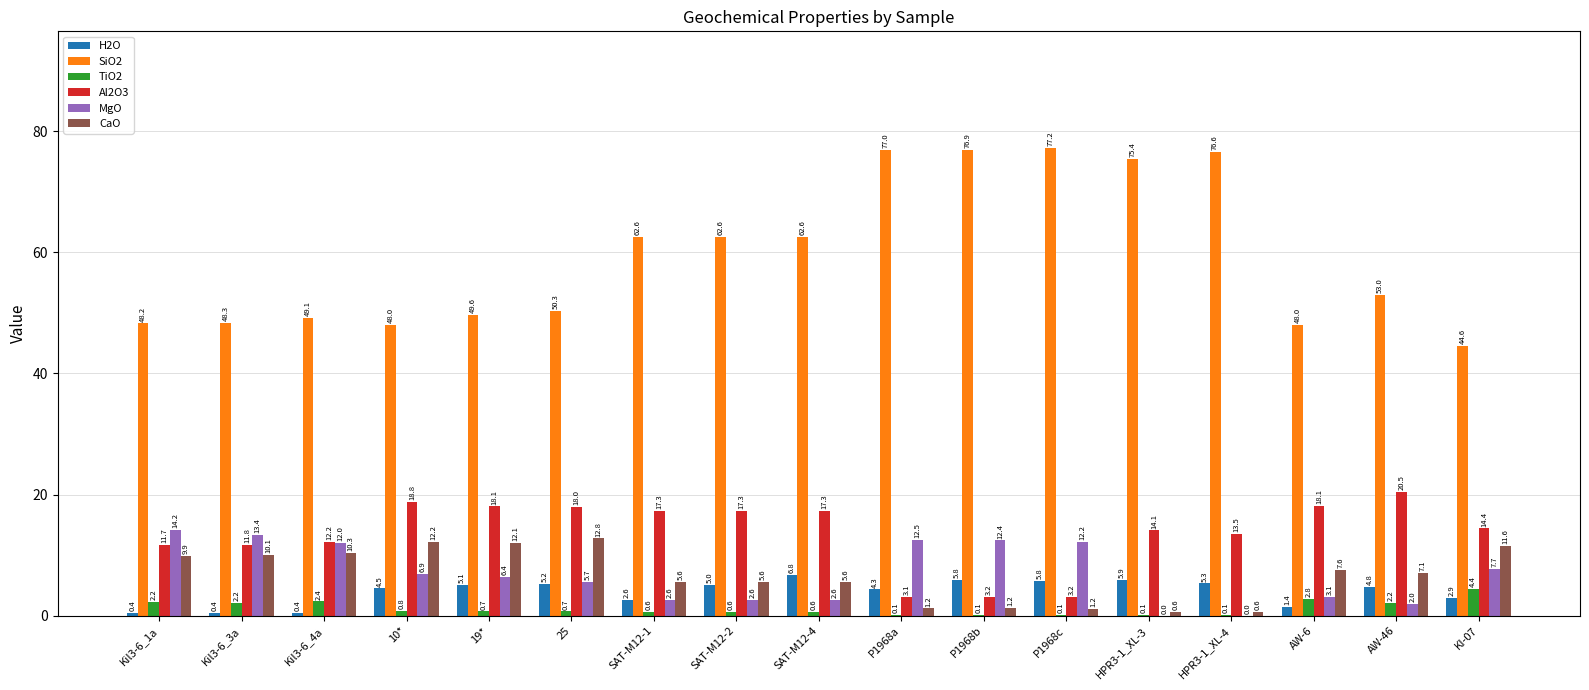

At which category does the chart reach its peak across all series?

P1968c